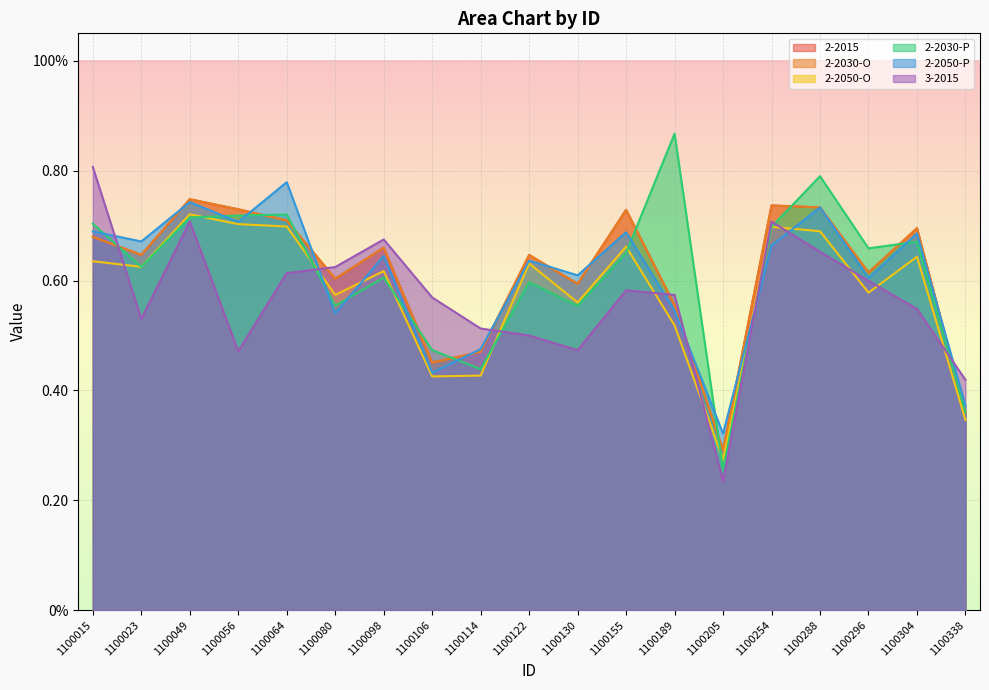

What is the smallest value displayed?

0.2